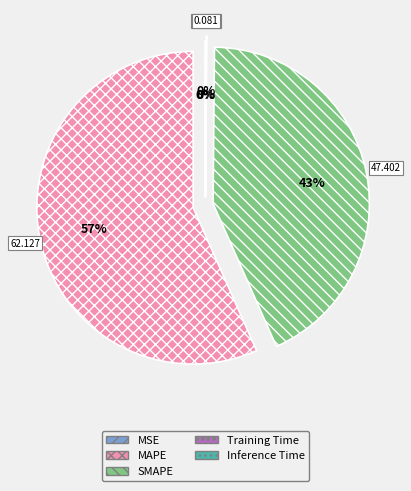

To the nearest percent, what is the average slice percentage?

20%